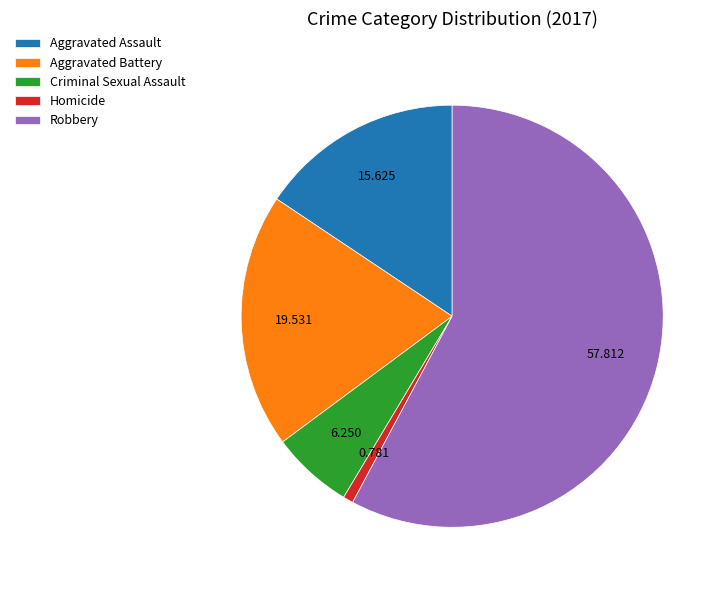

Is it true that Criminal Sexual Assault is 18% of the pie?

False